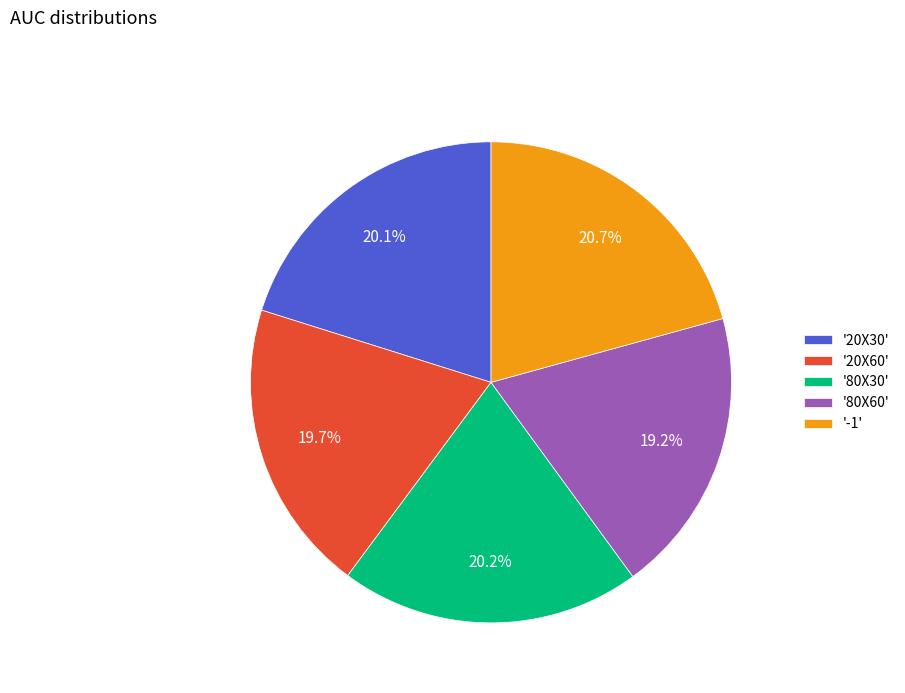

What is the largest slice in the pie chart?

'-1'